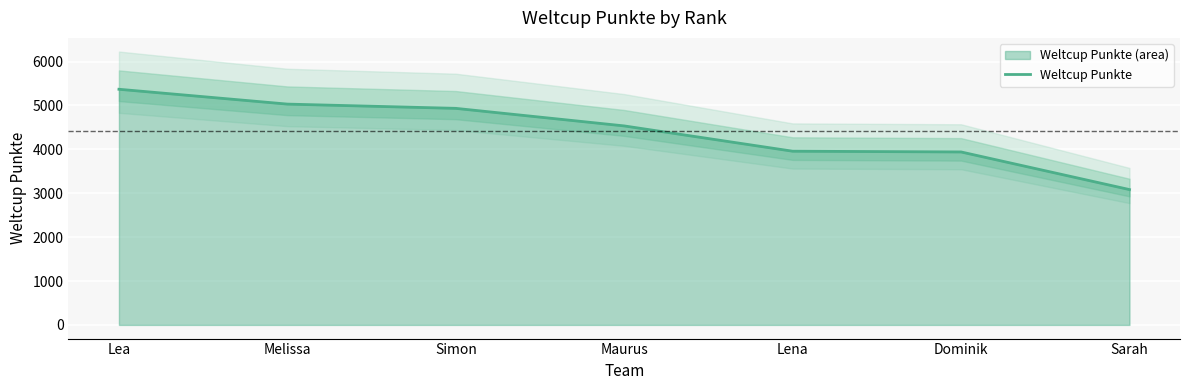

What is the difference between the values at Melissa and Simon?

97